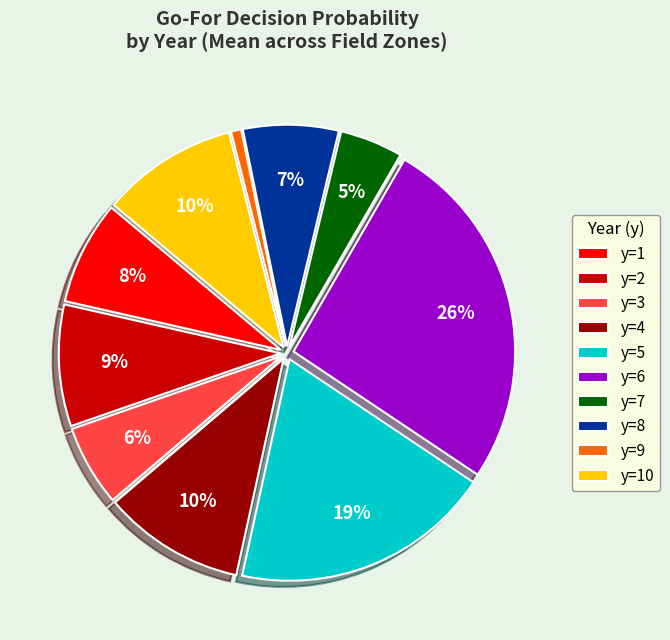

To the nearest percent, what is the average slice percentage?

10%